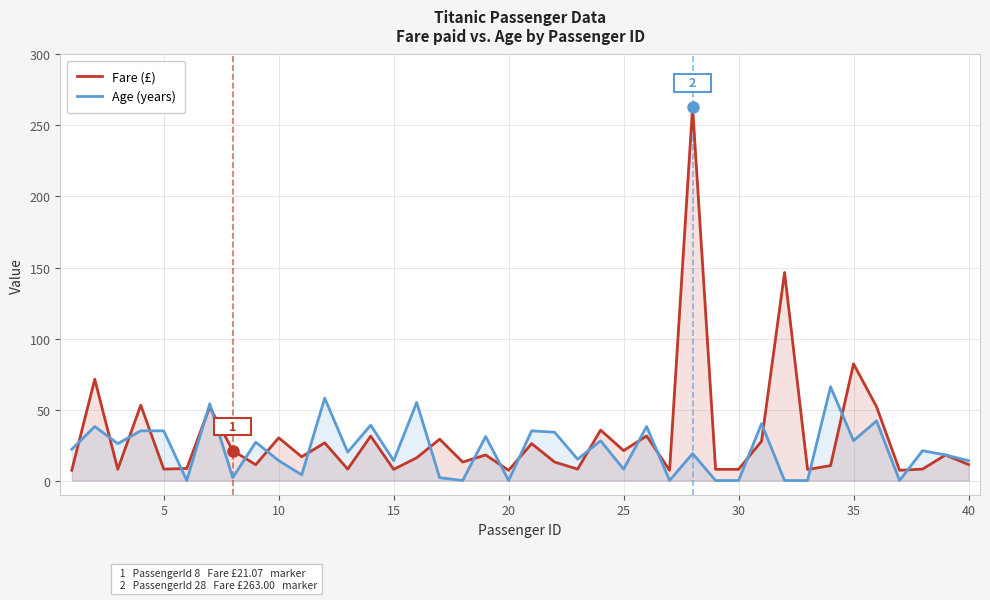

What are all the series names shown in the legend?

Fare (£), Age (years)